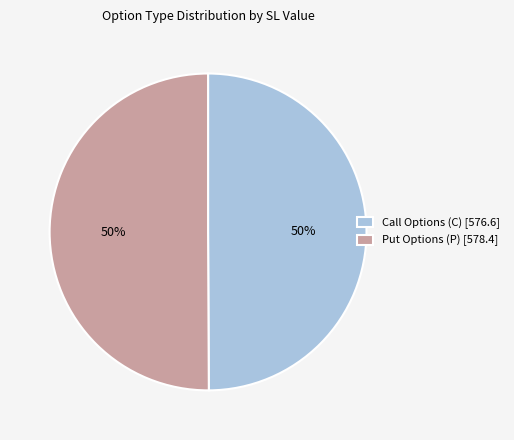

What is the ratio of the value at Call Options (C) [576.6] to the value at Put Options (P) [578.4]?

1.0